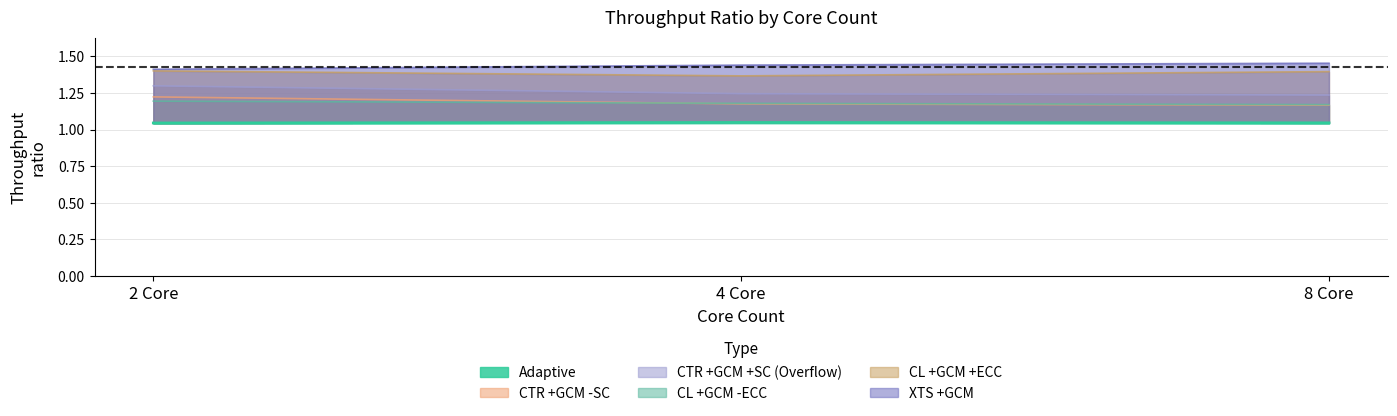

Count the number of data series in this chart.

6